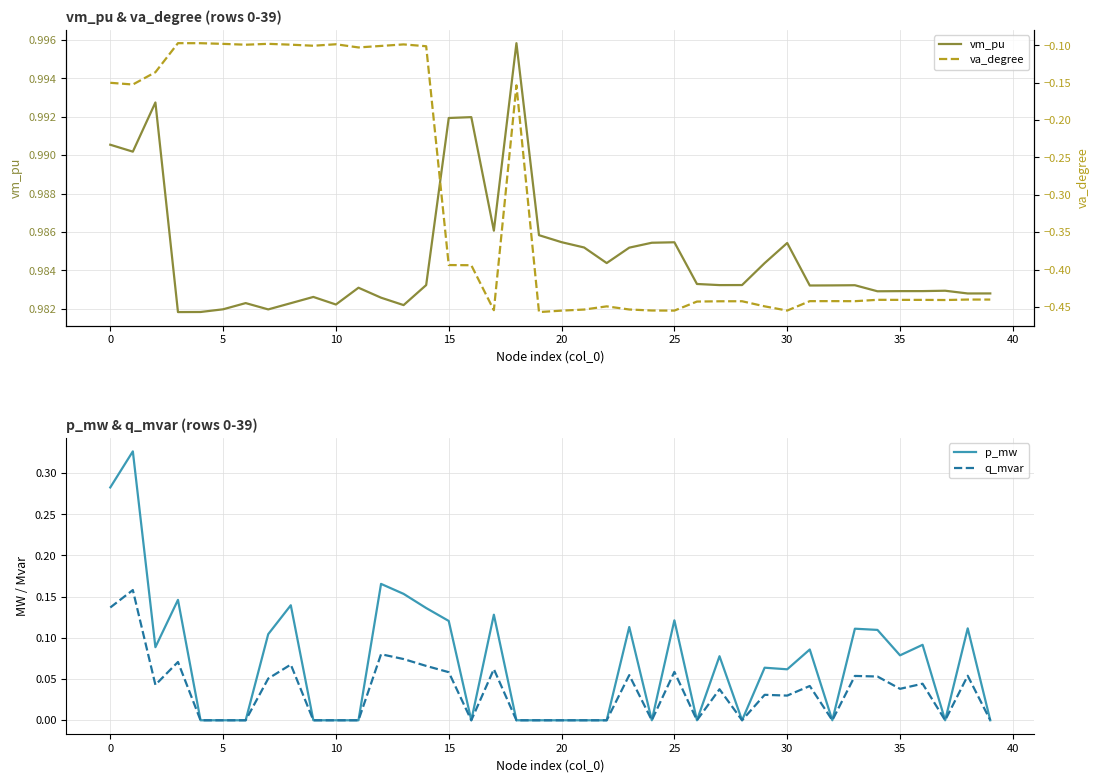

What are all the series names shown in the legend?

vm_pu, va_degree, p_mw, q_mvar